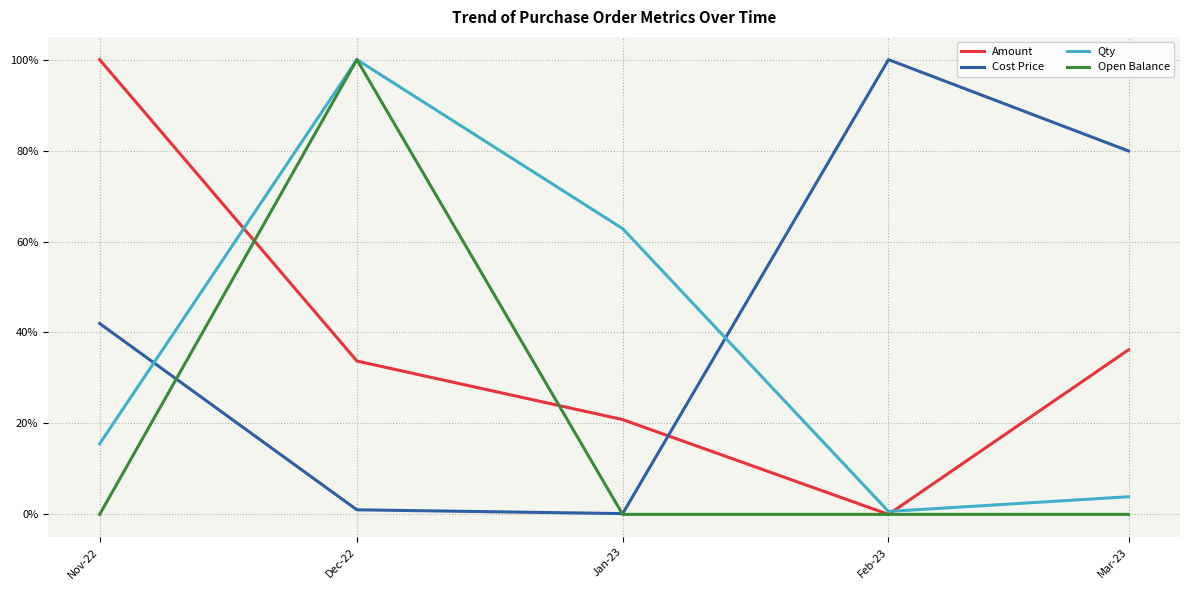

What is the label of the 3rd point from the right?

Jan-23